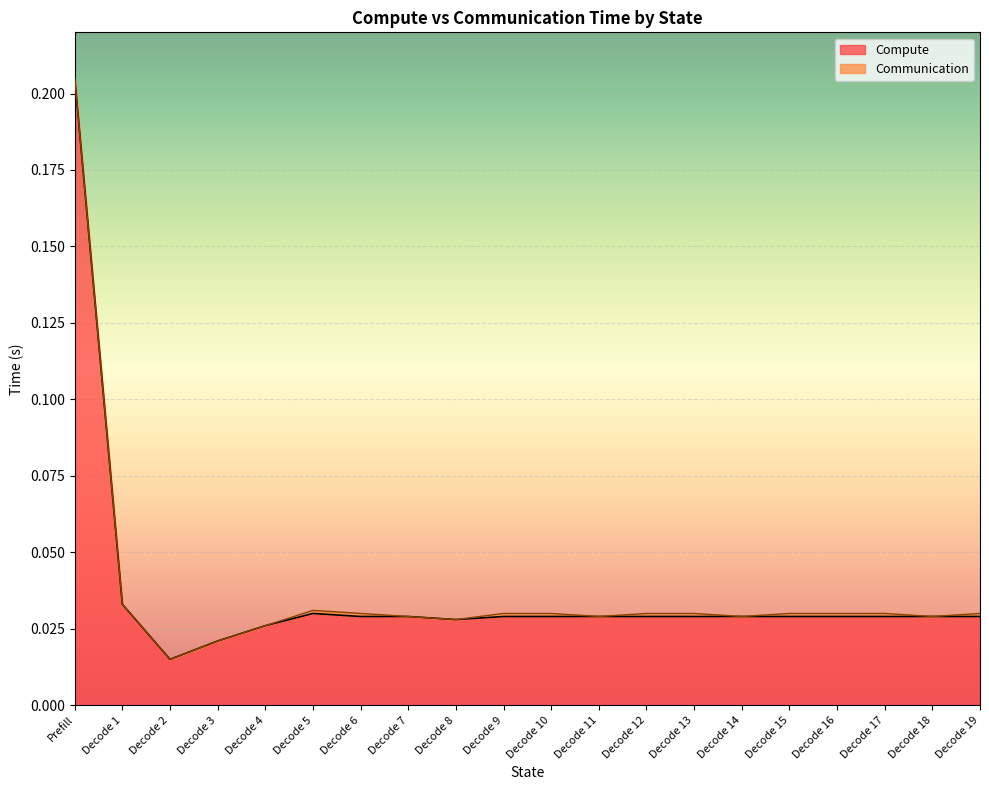

List the labels in order of value, smallest first.

Decode 2, Decode 3, Decode 4, Decode 8, Decode 6, Decode 7, Decode 9, Decode 10, Decode 11, Decode 12, Decode 13, Decode 14, Decode 15, Decode 16, Decode 17, Decode 18, Decode 19, Decode 5, Decode 1, Prefill